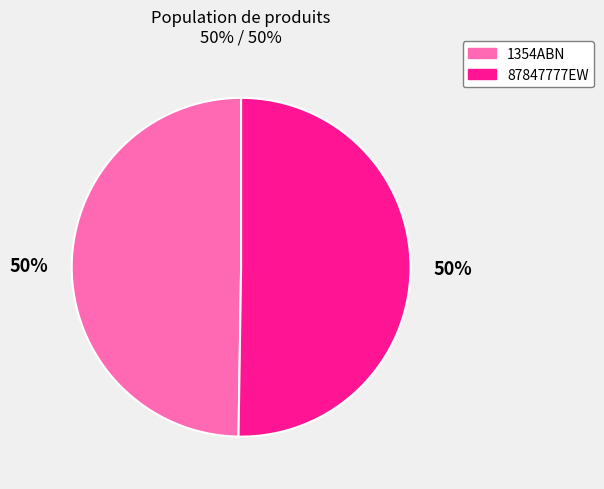

To the nearest percent, what portion does 1354ABN represent?

50%